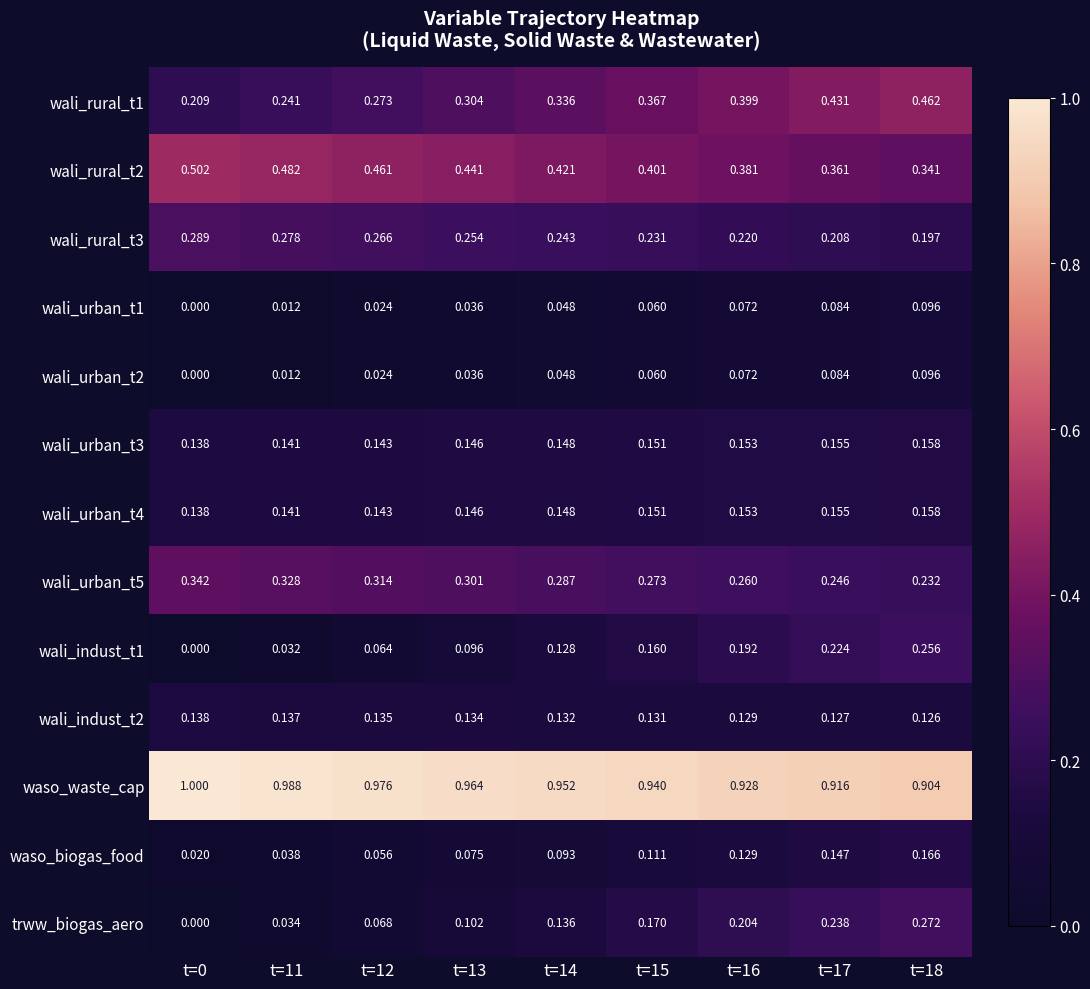

Is the value of wali_indust_t1 at t=13 greater than the value of wali_rural_t3 at t=13?

No